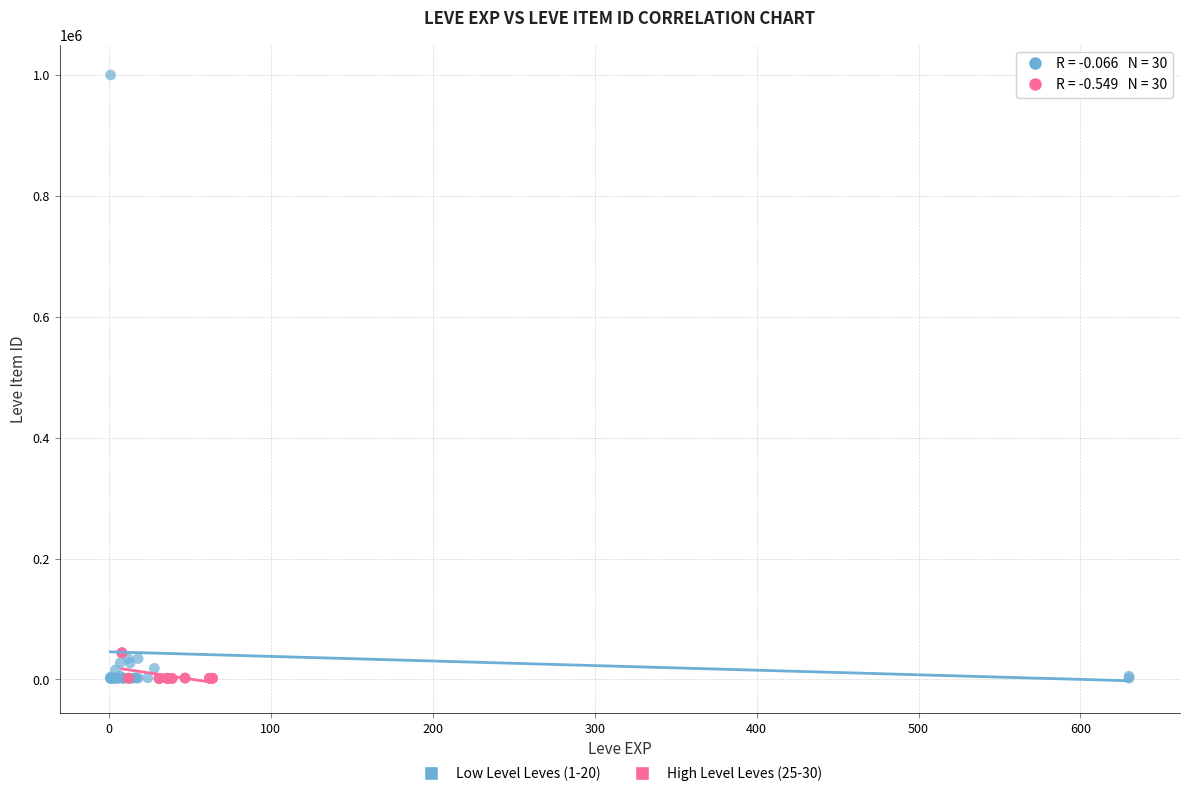

Which series contains the highest Y value?

Low Level Leves (1-20)